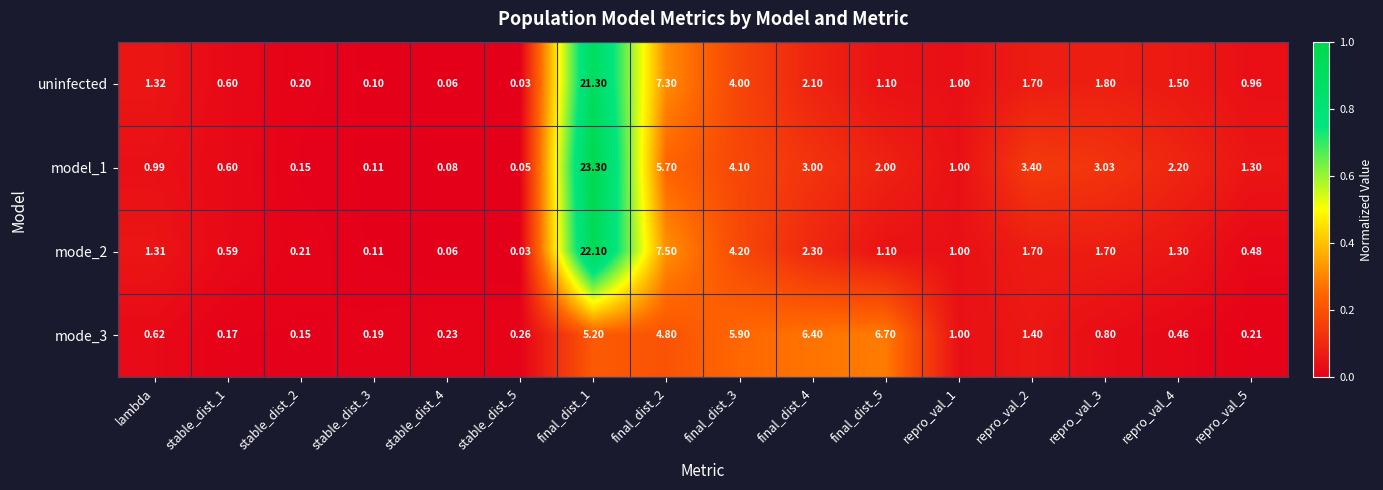

Rank the series by their maximum value, from lowest to highest.

mode_3, uninfected, mode_2, model_1